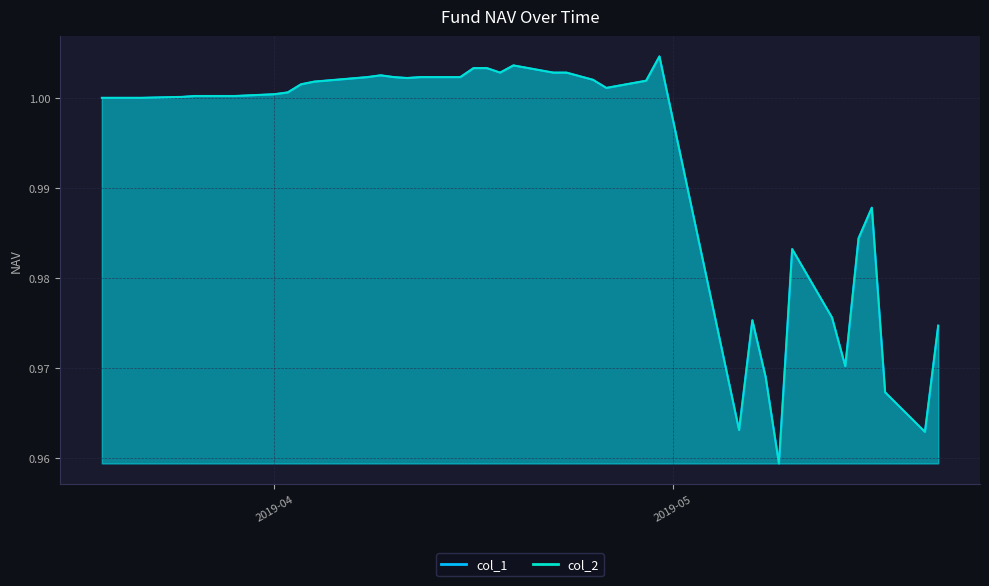

True or false: col_1 and col_2 cross at least once.

False